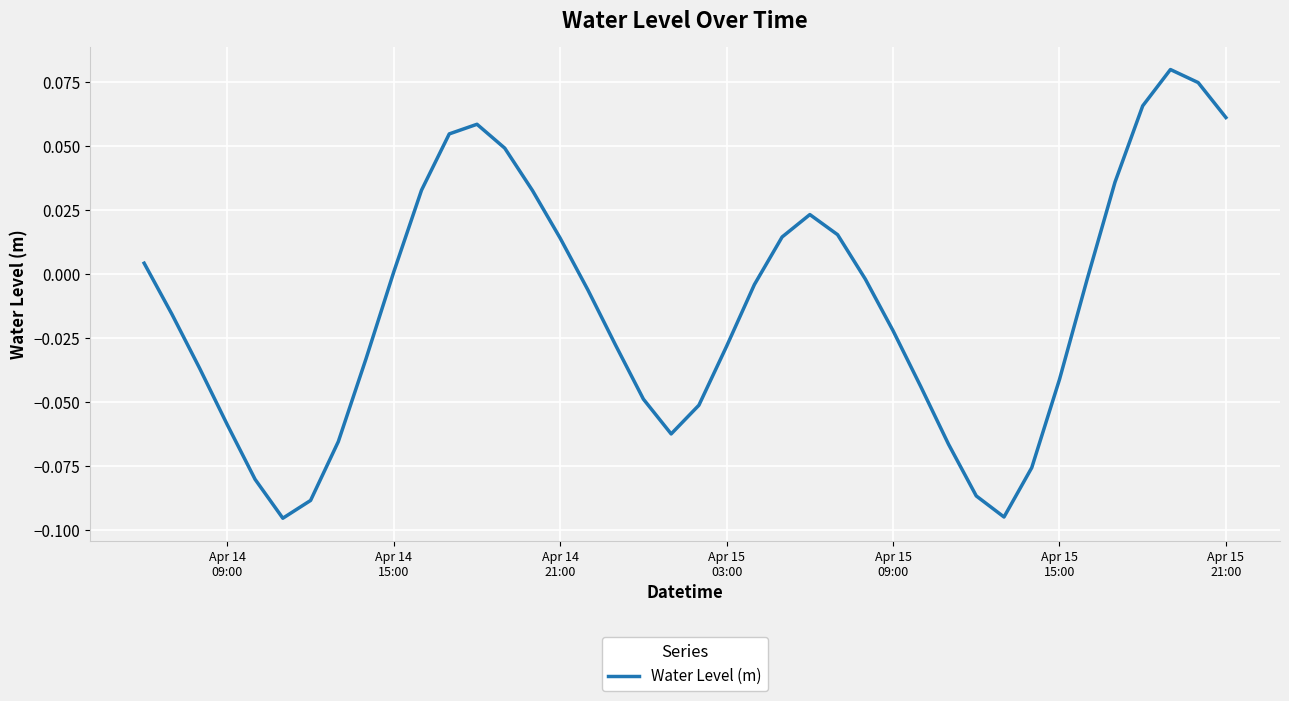

How many points are higher than both their immediate neighbors (excluding endpoints)?

3